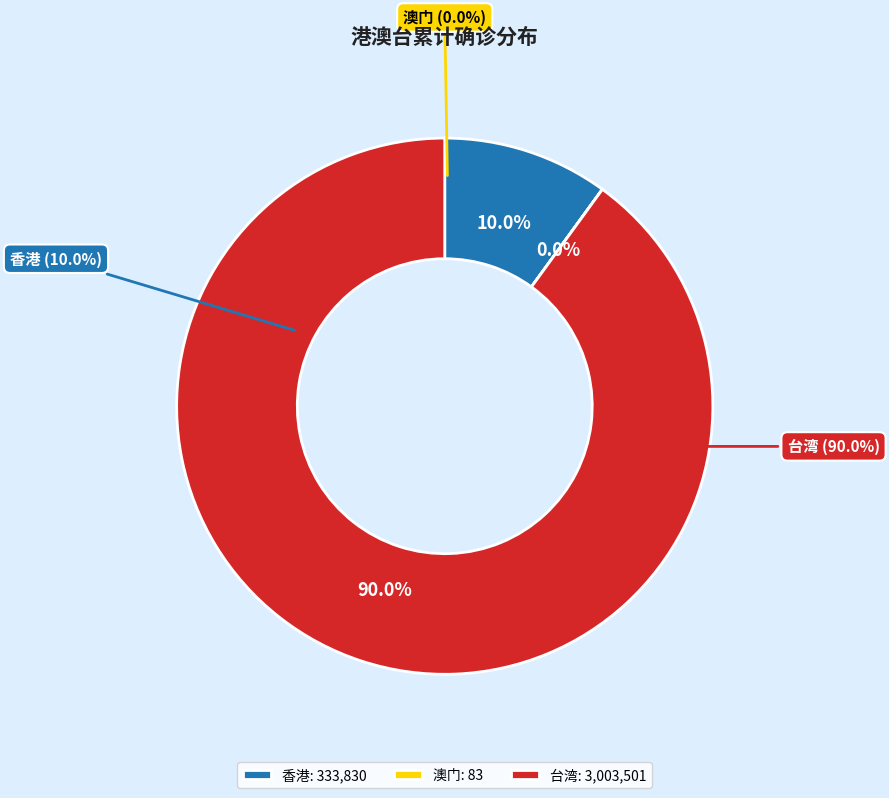

Rank the categories by value from highest to lowest.

台湾, 香港, 澳门